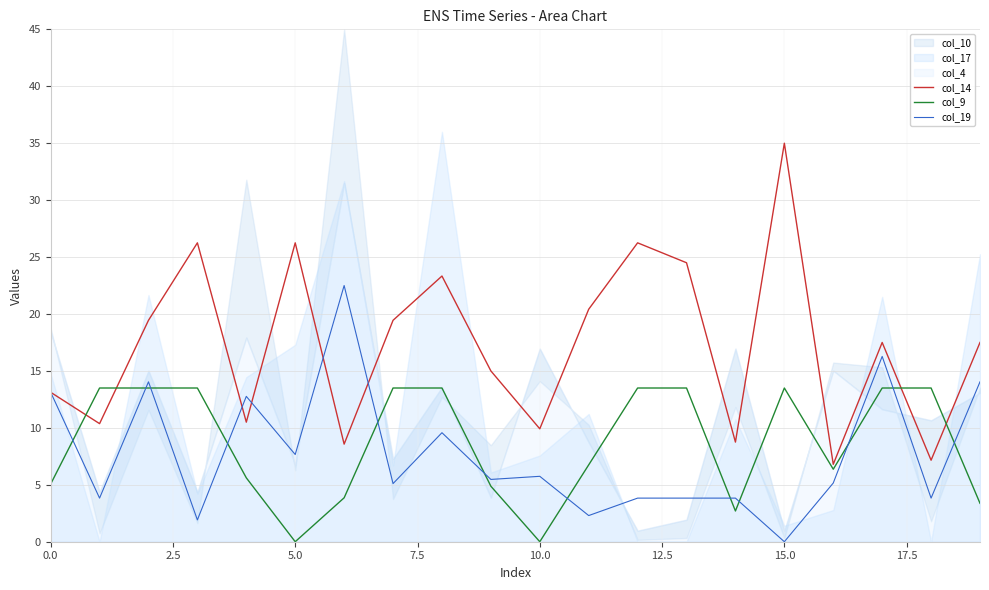

True or false: col_19 and col_9 cross at least once.

True